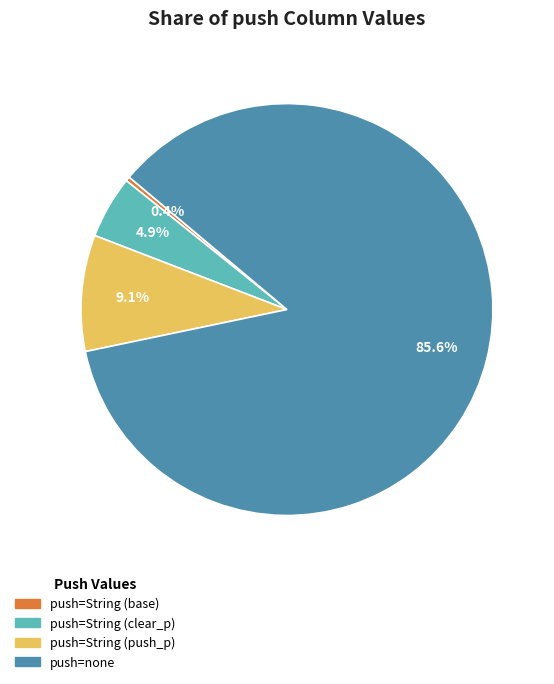

Is there a majority slice in this chart?

Yes